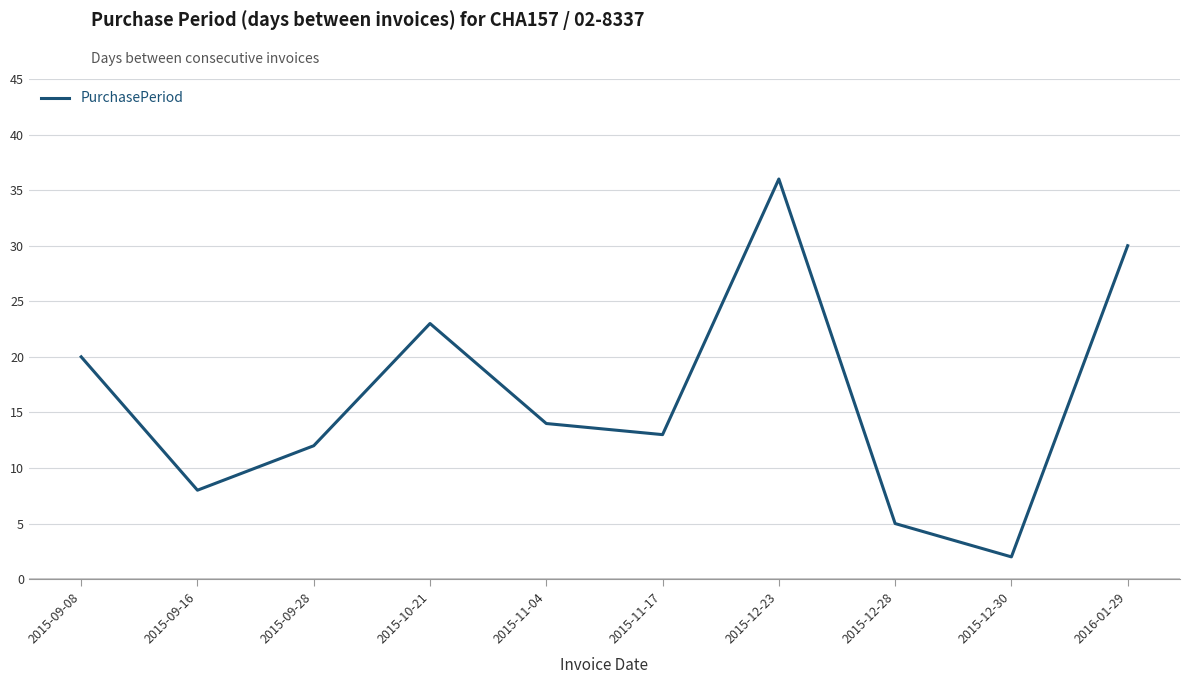

True or false: the data shows 4 at 2015-12-30.

False